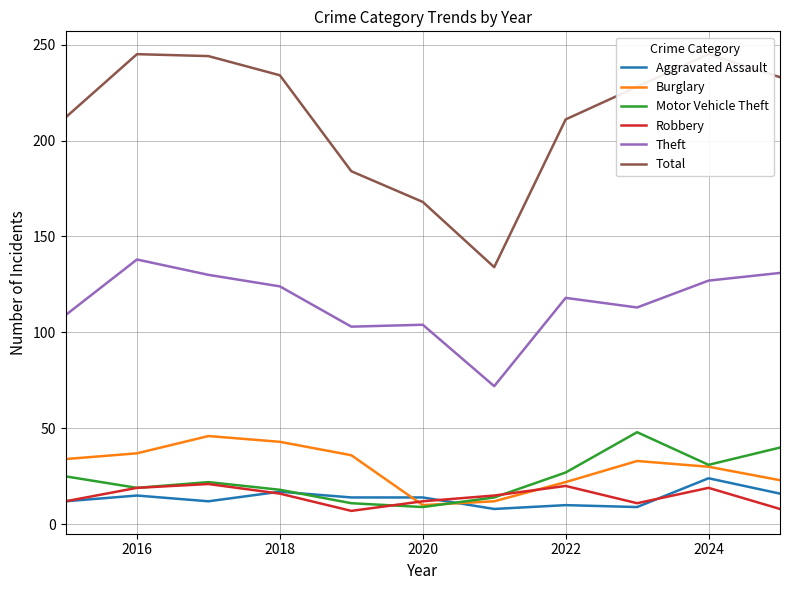

True or false: Total and Theft cross at least once.

False